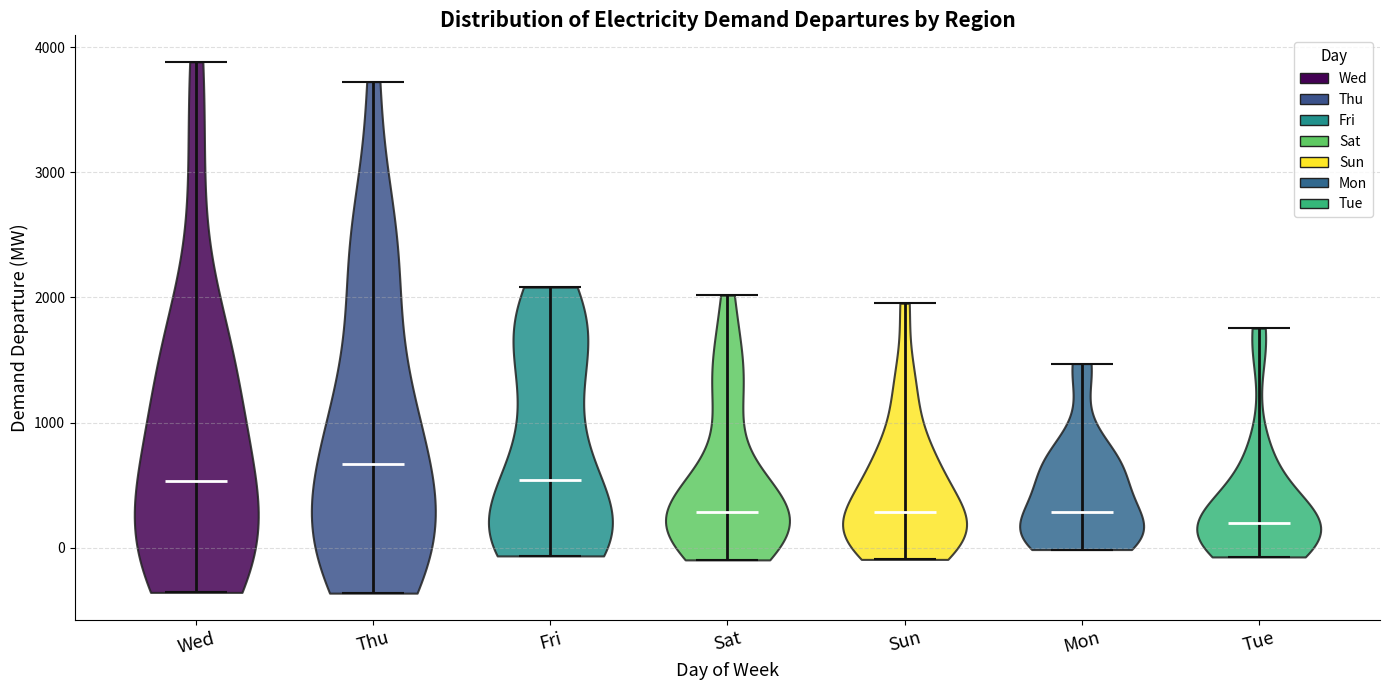

Reading left to right, read every violin against the y-axis: where its median line is, and the lowest and highest points it reaches. The values are not printed on the chart, so give them approximately, as read against the axis.

Wed: median line 500, lowest point -400, highest point 3900
Thu: median line 700, lowest point -400, highest point 3700
Fri: median line 500, lowest point -100, highest point 2100
Sat: median line 300, lowest point -100, highest point 2000
Sun: median line 300, lowest point -100, highest point 2000
Mon: median line 300, lowest point 0, highest point 1500
Tue: median line 200, lowest point -100, highest point 1800